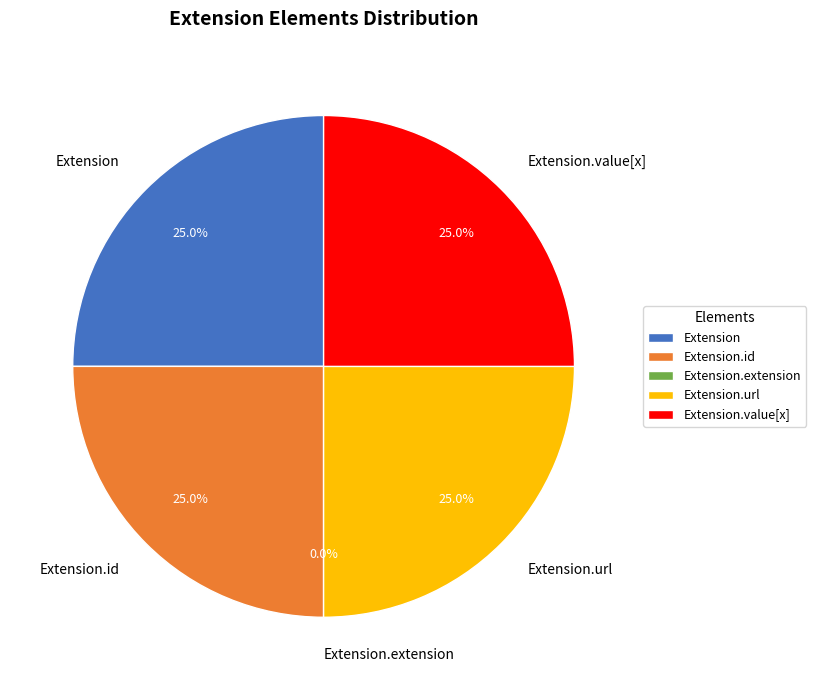

Does Extension.extension represent more than half of the total?

No